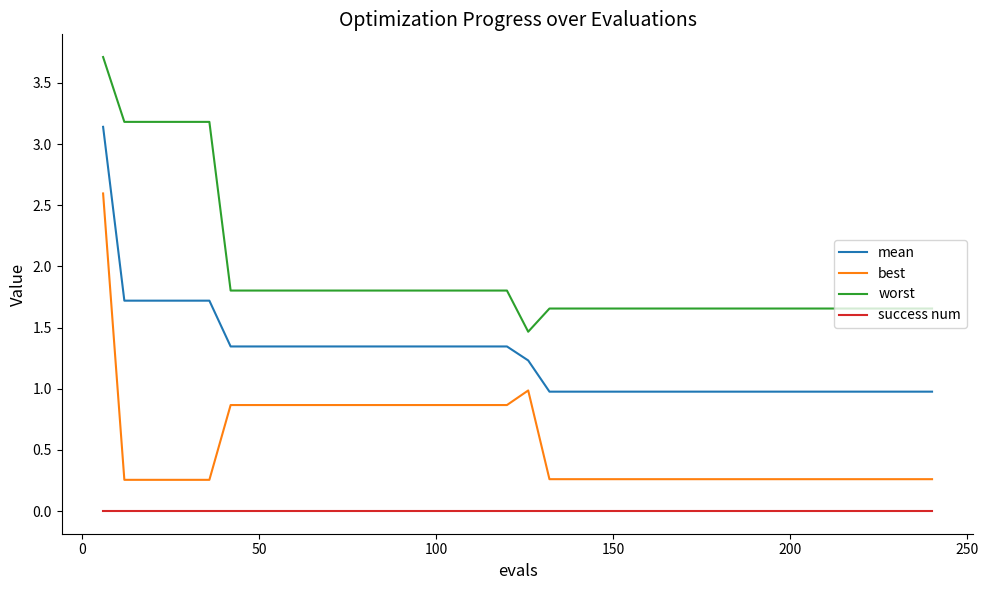

What is the difference between the maximum and minimum values in the worst series?

2.2